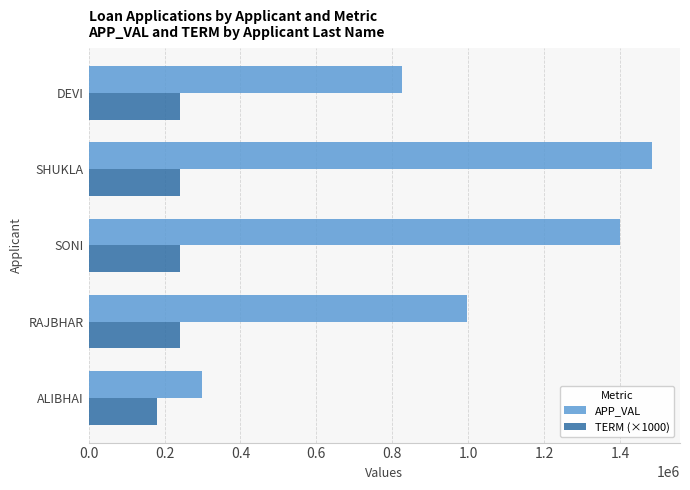

Is it true that TERM (×1000) equals 122127 at SONI?

False